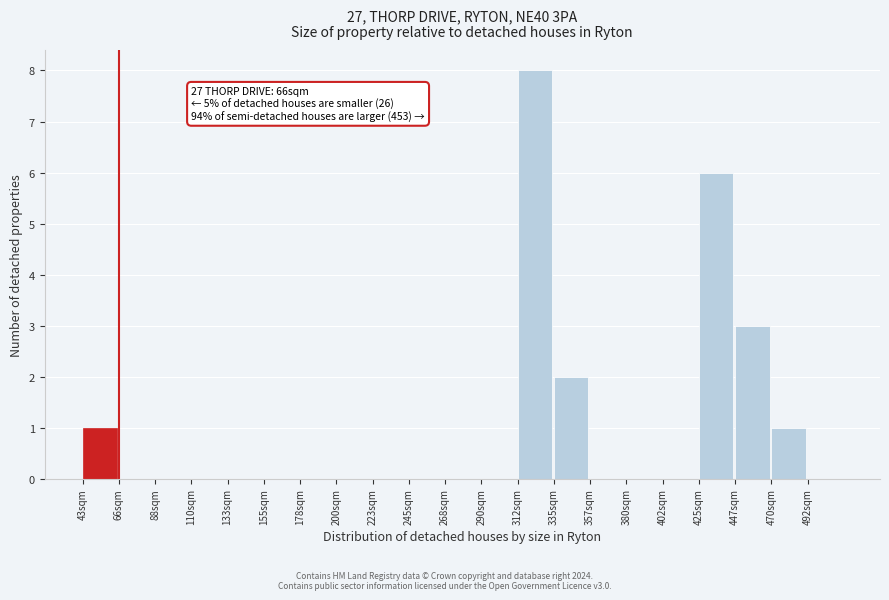

Reading left to right, transcribe all the data shown in this chart.

43sqm=1	66sqm=0	88sqm=0	110sqm=0	133sqm=0	155sqm=0	178sqm=0	200sqm=0	223sqm=0	245sqm=0	268sqm=0	290sqm=0	312sqm=8	335sqm=2	357sqm=0	380sqm=0	402sqm=0	425sqm=6	447sqm=3	470sqm=1	492sqm=0